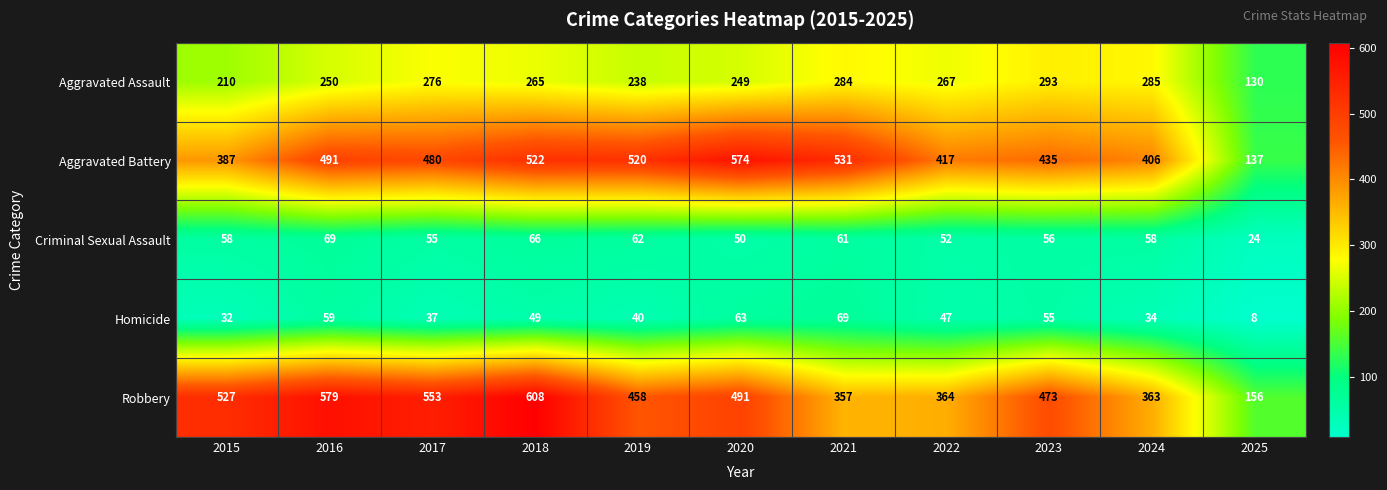

Is it true that Aggravated Battery equals 239 at 2023?

False